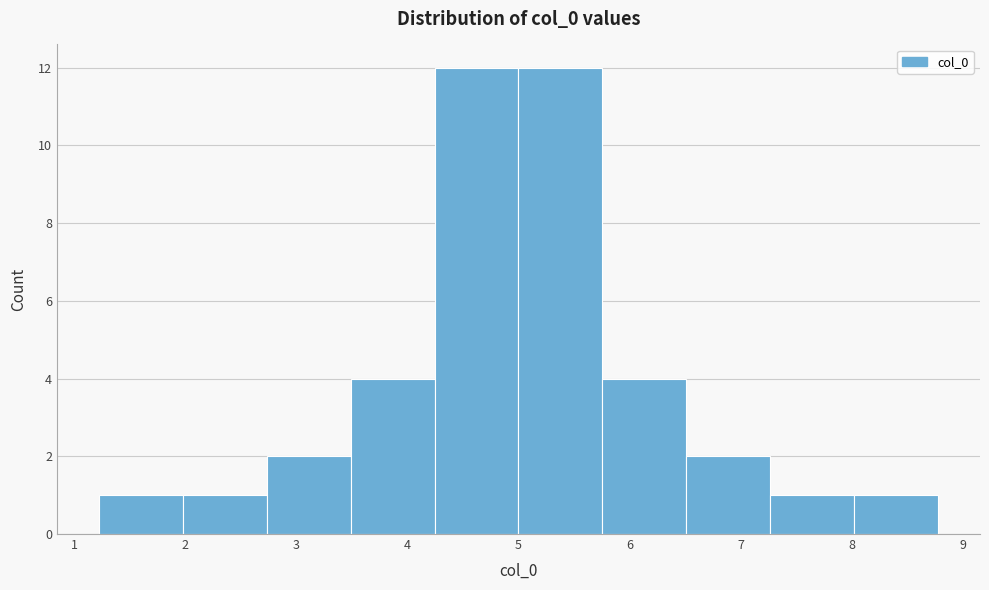

How tall is the bar that spans 7.3 to 8.0 on the x-axis? Neither the bar edges nor the heights are printed on the chart, so give them approximately, as read against the axes.

1